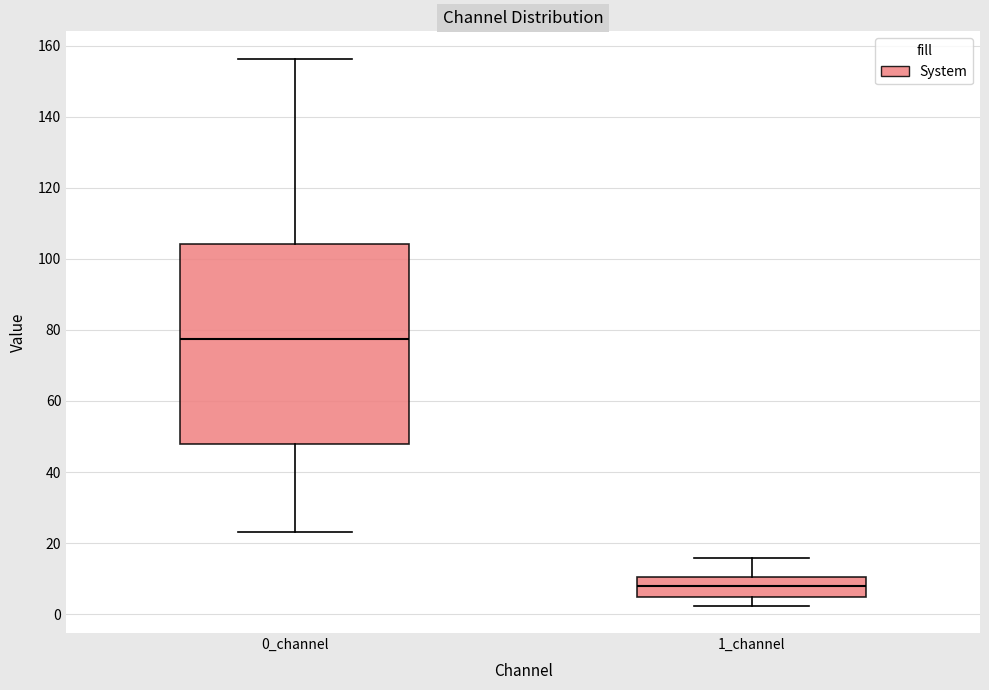

Reading left to right, read every box against the y-axis: the position of its median line, the range the box covers, and the ends of its whiskers. The values are not printed on the chart, so give them approximately, as read against the axis.

0_channel: median 78, box 48 to 104, whiskers 24 to 156
1_channel: median 8, box 4 to 10, whiskers 2 to 16